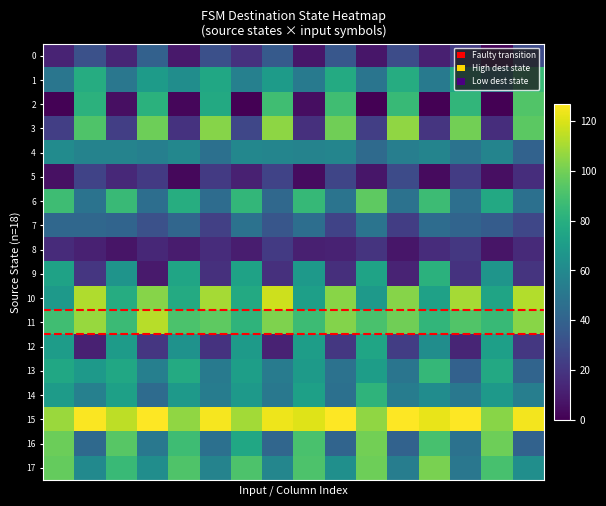

At which category does the chart reach its minimum across all series?

2